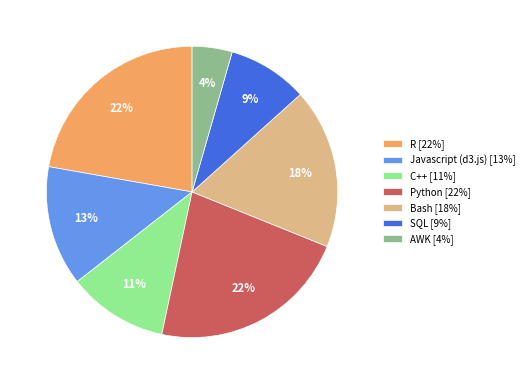

Which slice is the smallest?

AWK